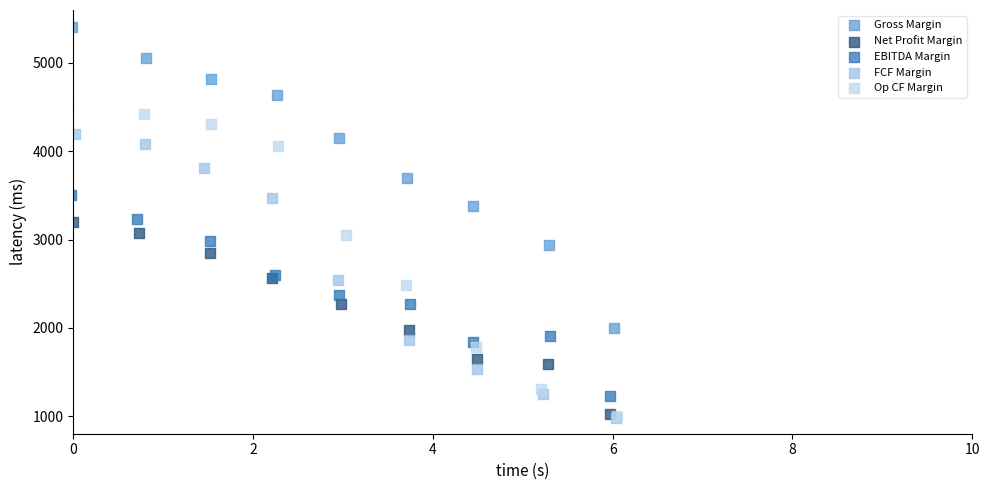

Which series reaches the maximum Y coordinate?

Gross Margin